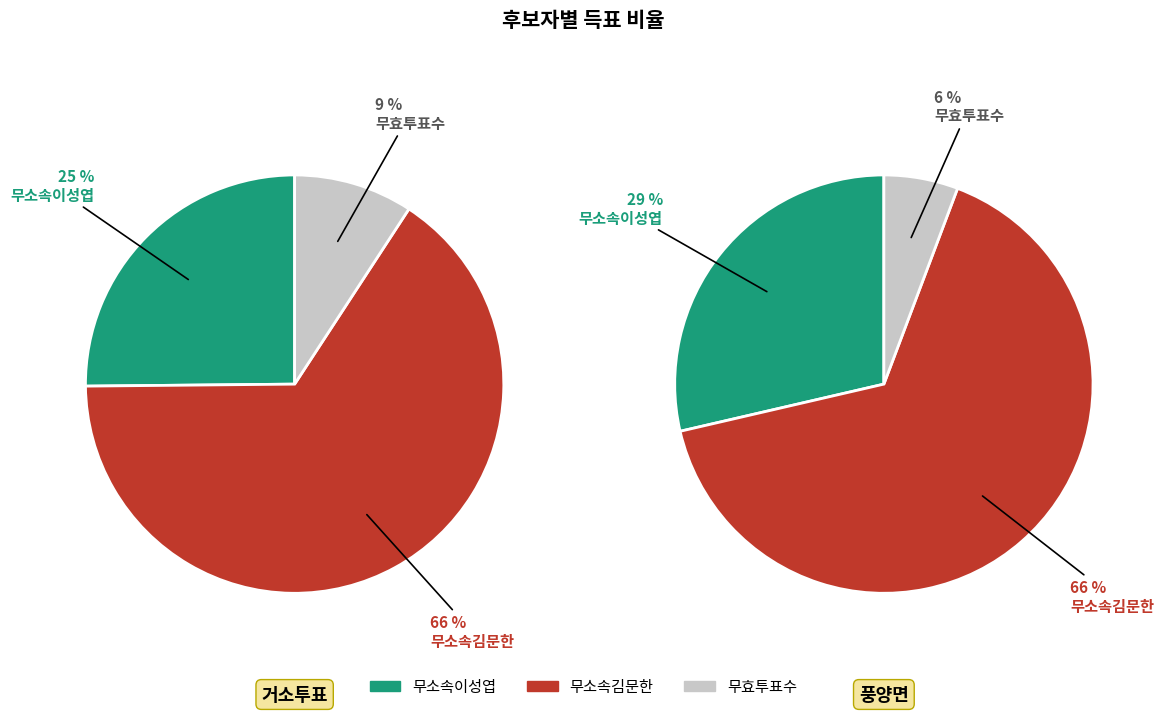

Between 무소속이성엽 and 무효투표수, which series saw the biggest shift?

무소속이성엽